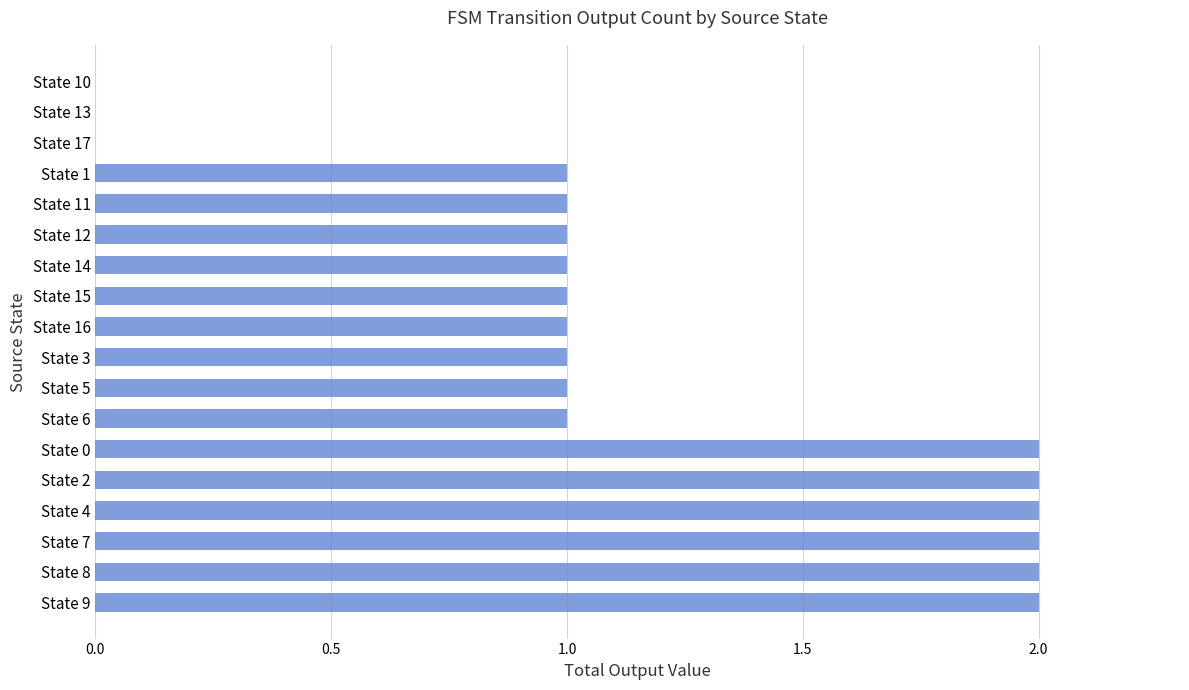

What is the average value?

1